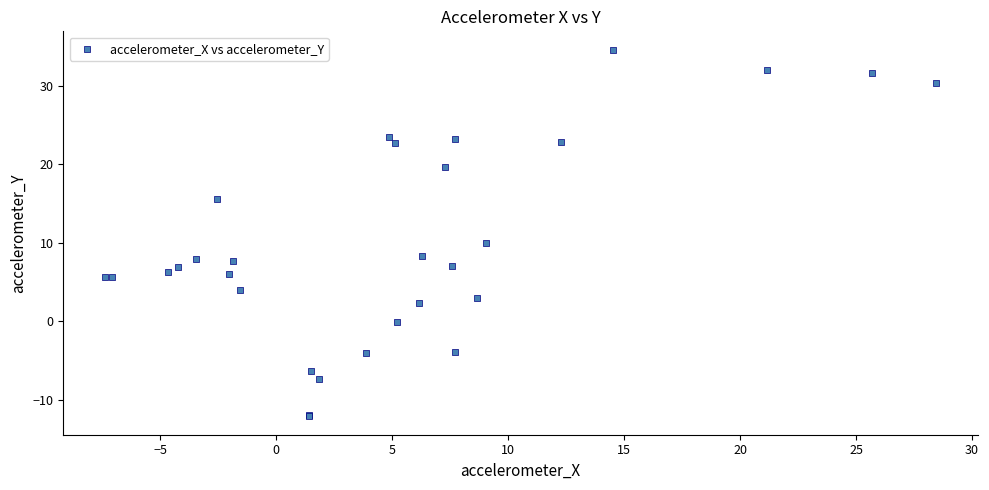

What Y value in the scatter plot is closest to 11?

10.0